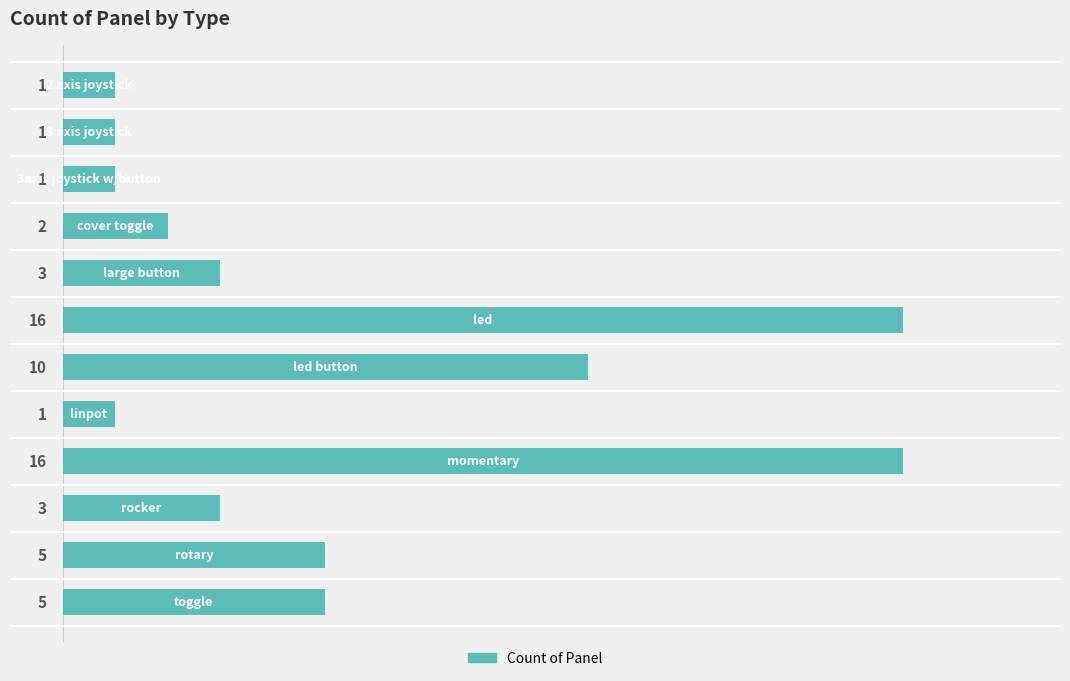

How many categories are shown in the chart?

12